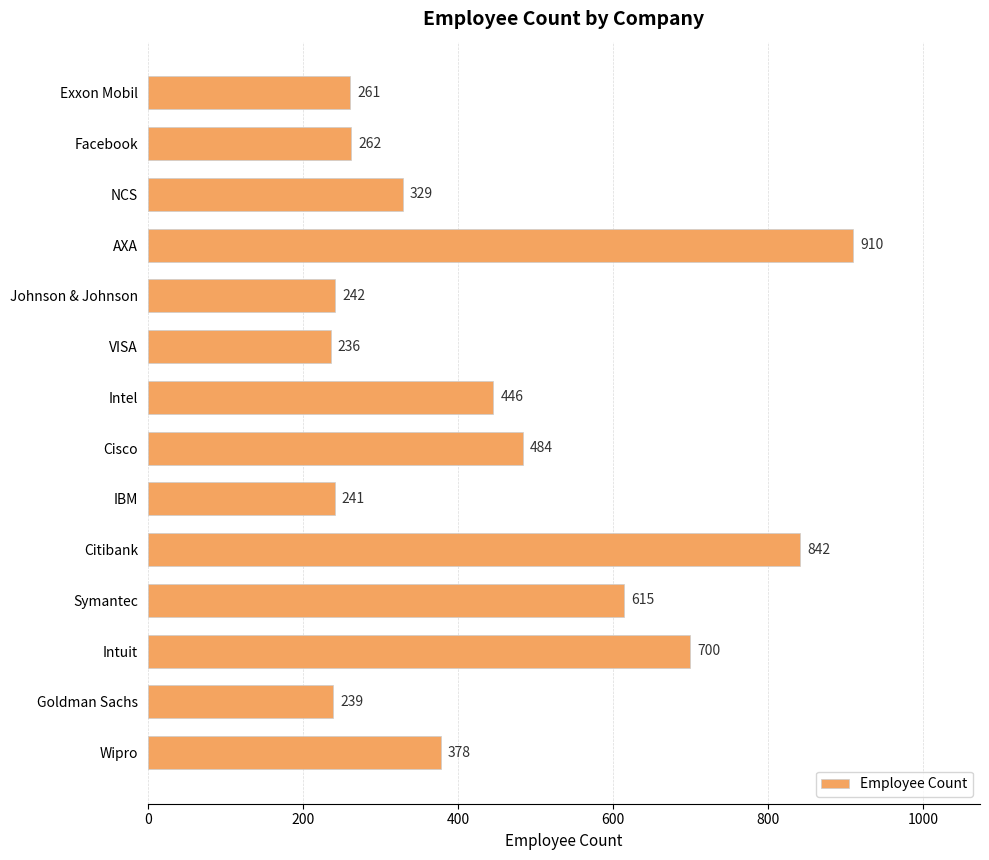

What is the difference between the maximum and minimum values?

674